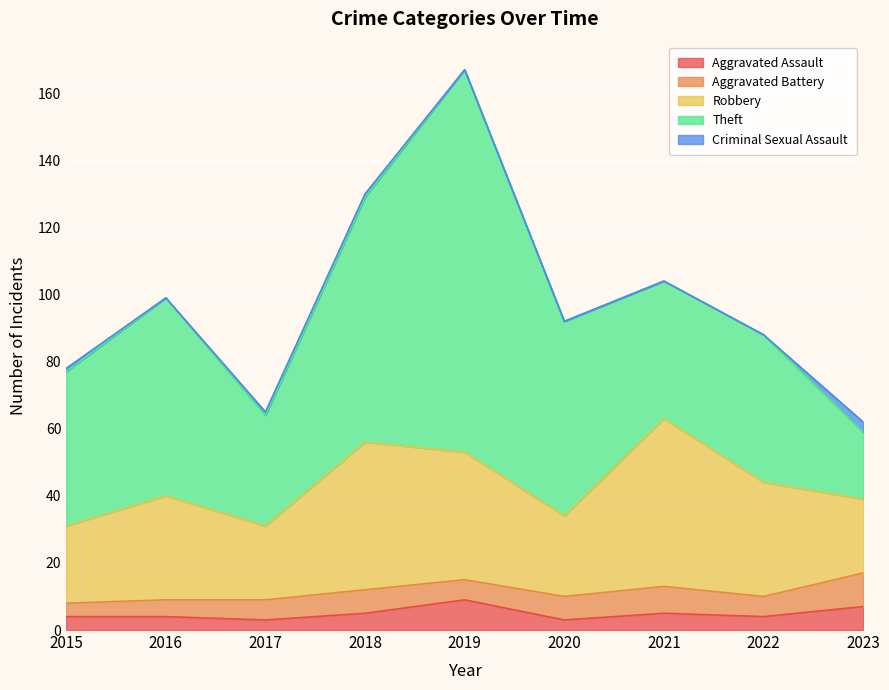

True or false: Theft and Criminal Sexual Assault cross at least once.

False